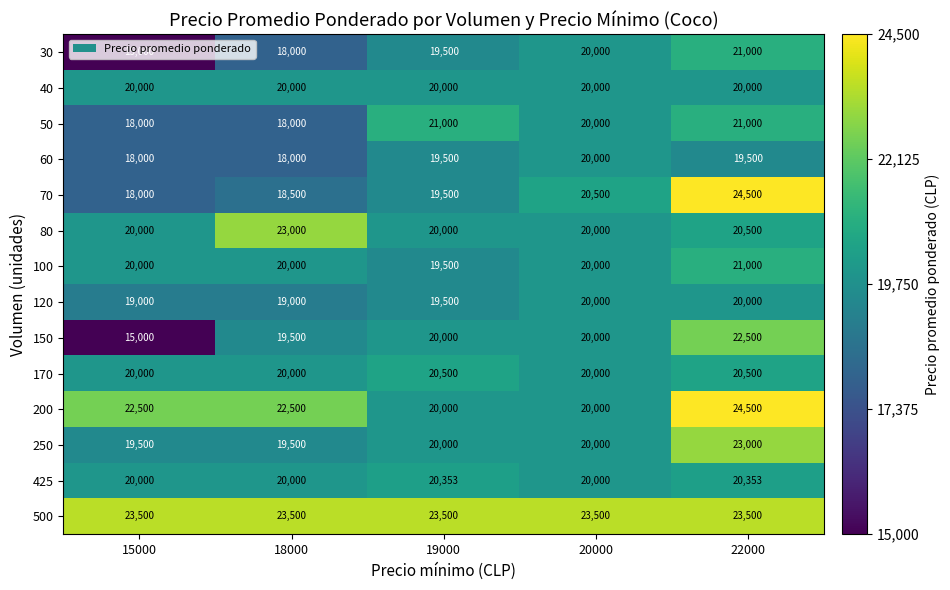

What is the difference between the highest and lowest values at 18000?

5500